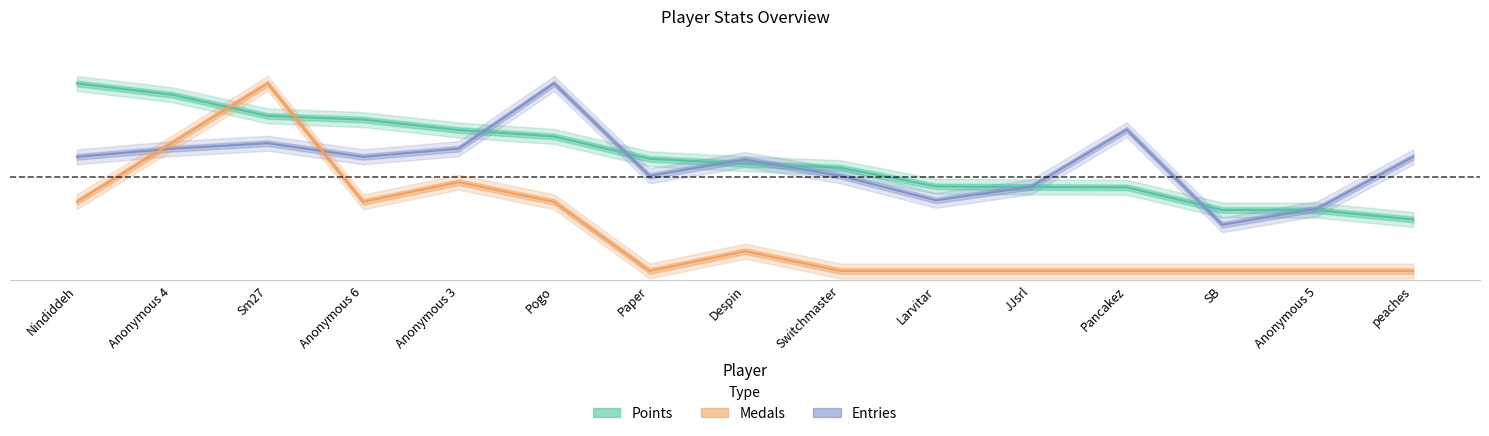

The Medals series shows 0.5 at Anonymous 3. True or false?

True